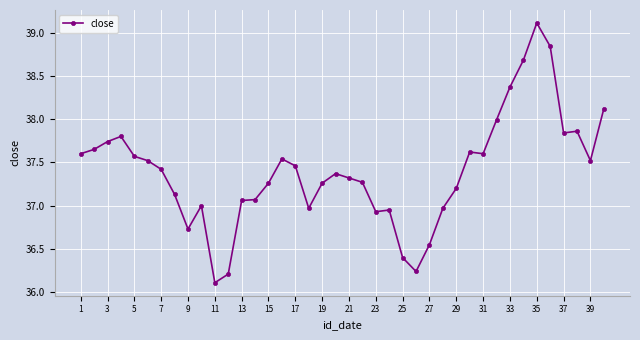

What is the greatest value displayed?

39.1